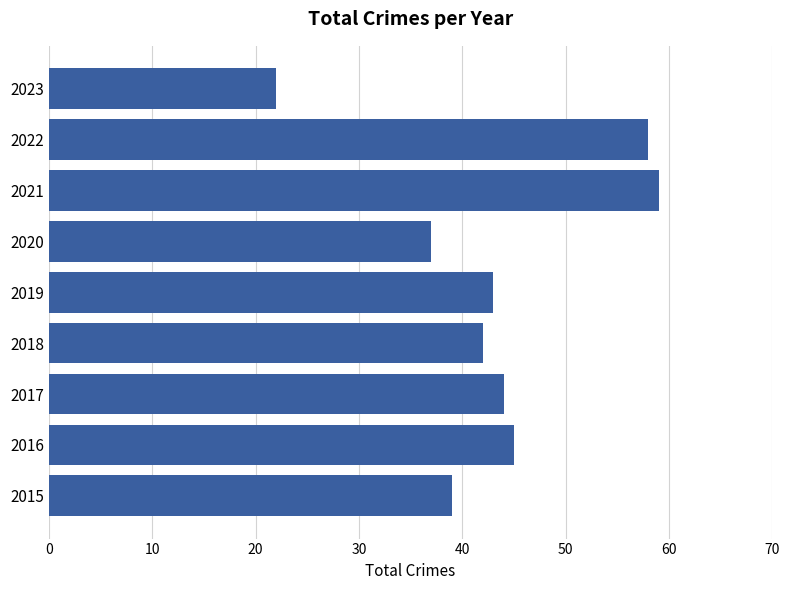

Which has a higher value, 2019 or 2023?

2019